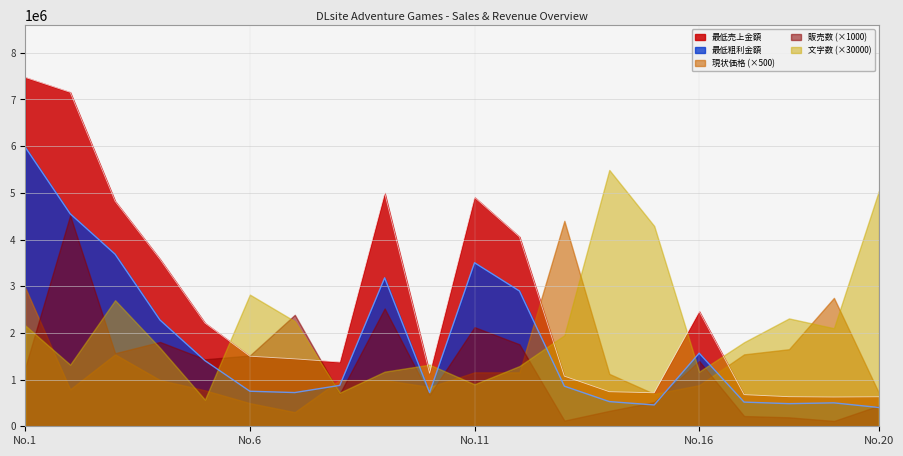

What is the minimum value for 現状価格 (×500)?

302500